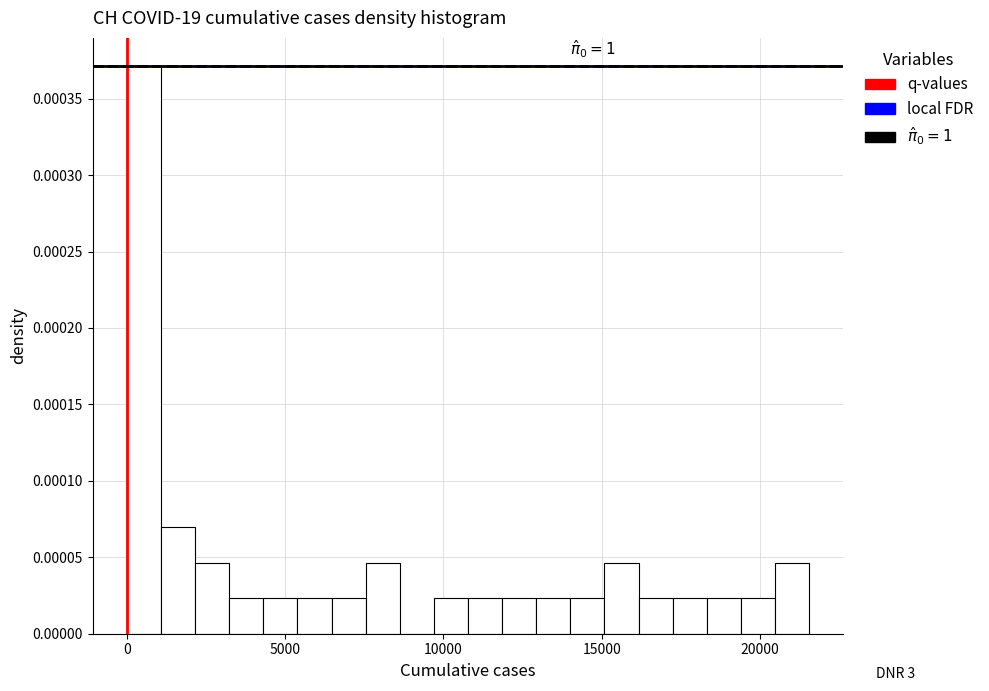

Around what value on the x-axis is the tallest bar? Give the approximate position of its centre, as read against the axis.

500